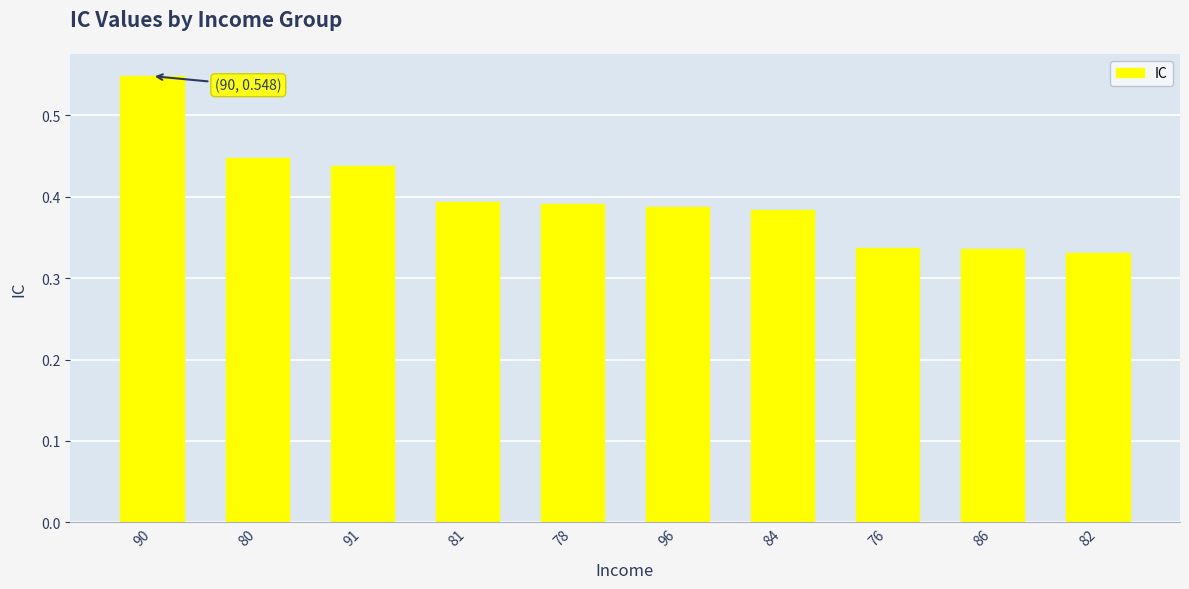

Are the bars grouped side by side (vs. stacked)?

No